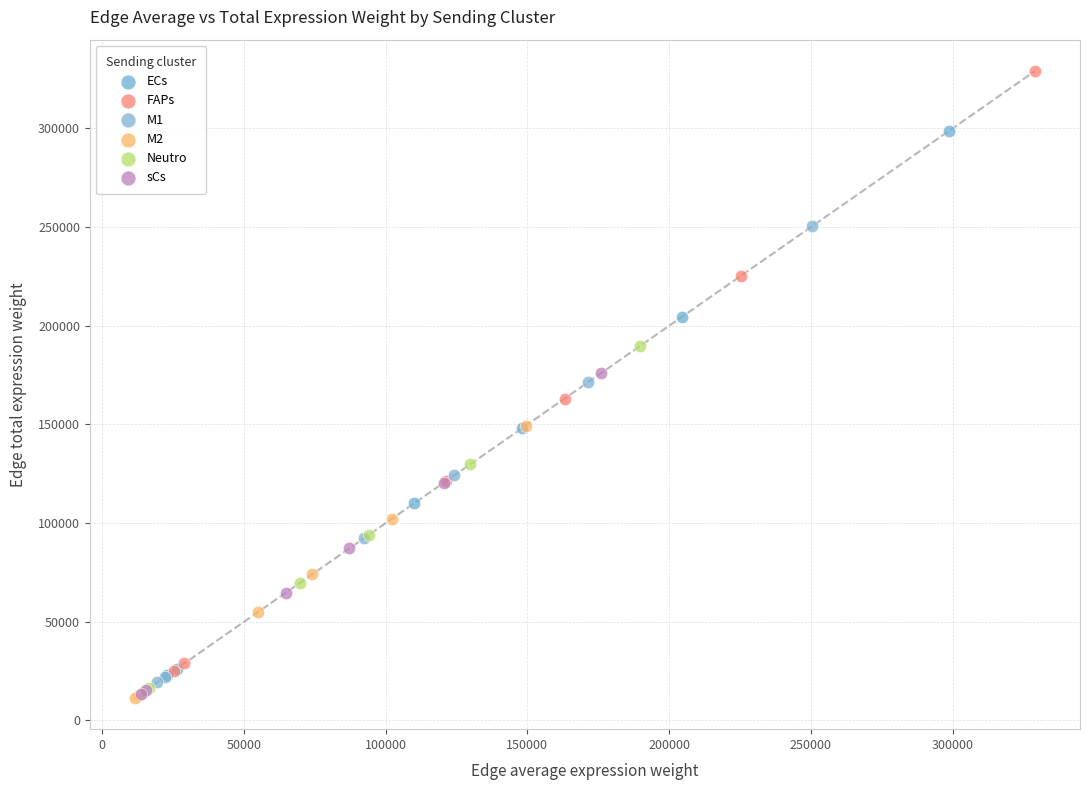

Which series reaches the maximum Y coordinate?

FAPs